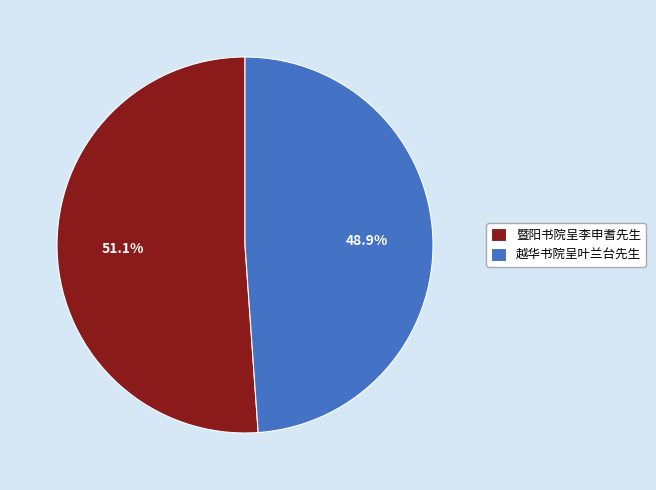

Which category has the biggest portion of the pie?

暨阳书院呈李申耆先生